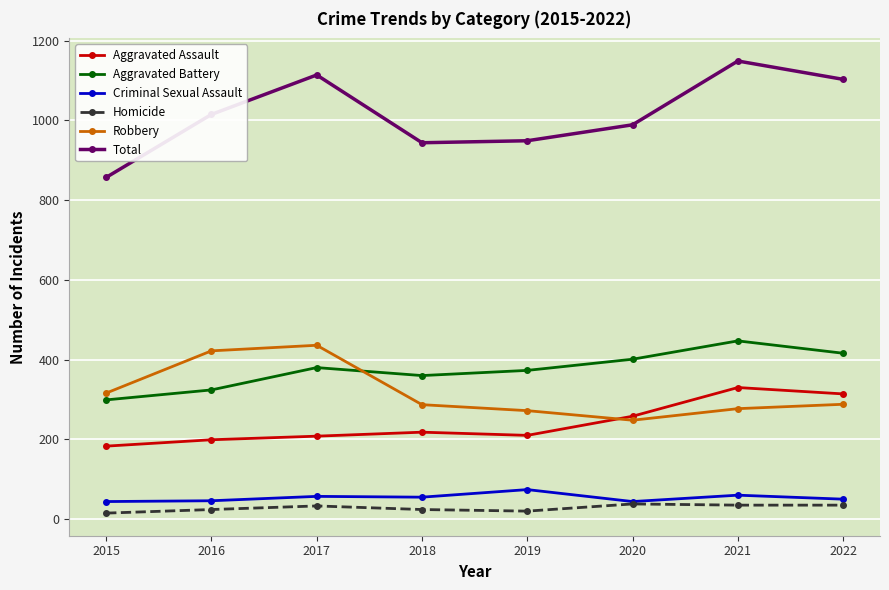

True or false: Total and Homicide cross at least once.

False